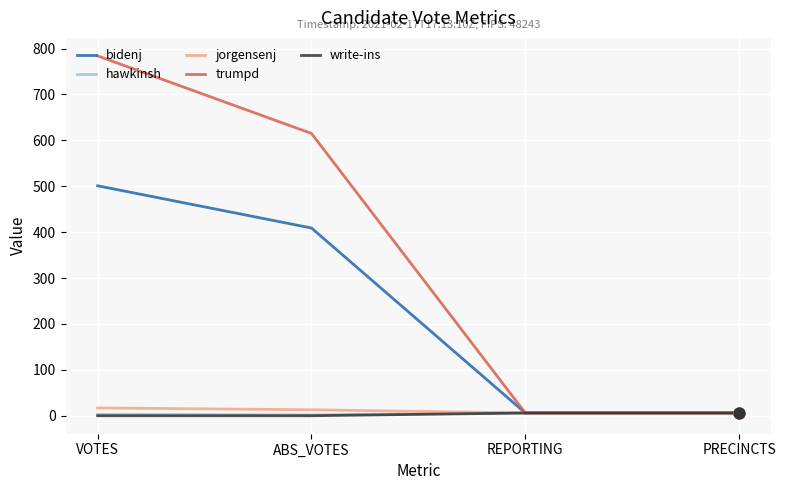

Which series has the largest range (max minus min)?

trumpd